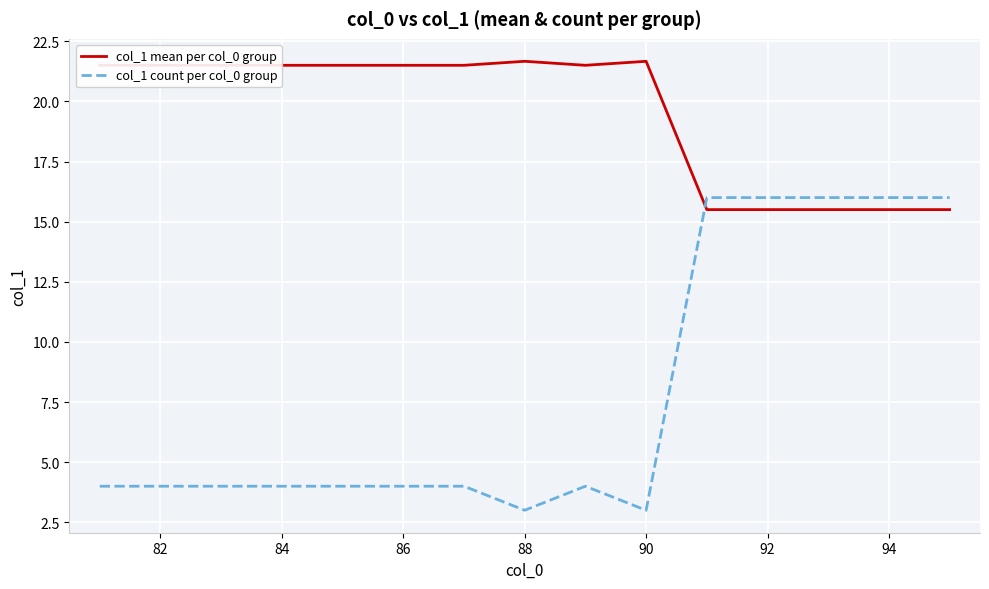

Rank the series by their maximum value, from lowest to highest.

col_1 count per col_0 group, col_1 mean per col_0 group